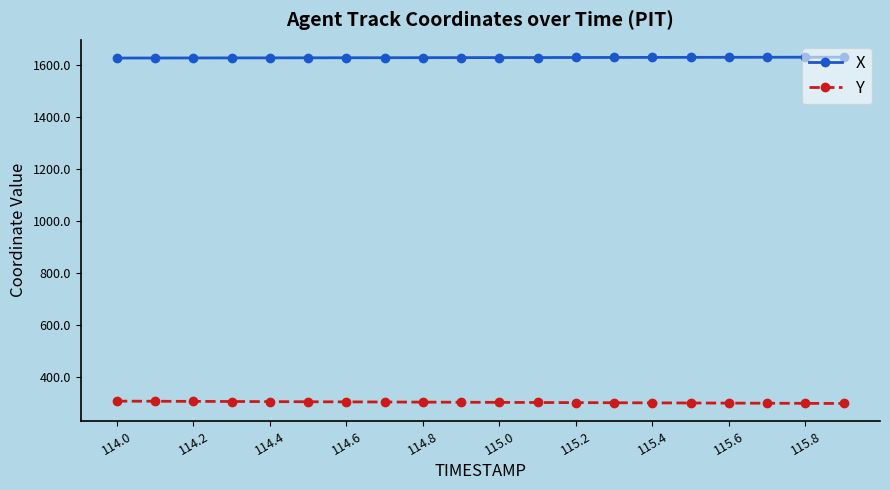

Rank the series by their maximum value, from lowest to highest.

Y, X